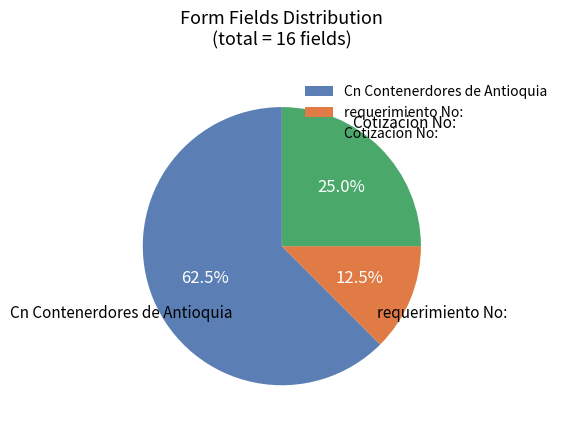

Is there any slice that represents more than half of the pie?

Yes